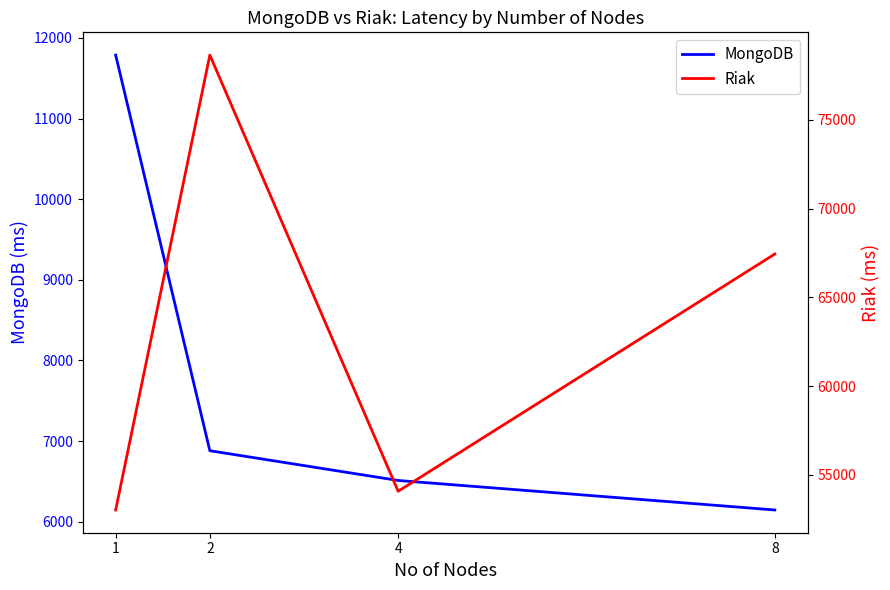

True or false: Riak and MongoDB cross at least once.

False